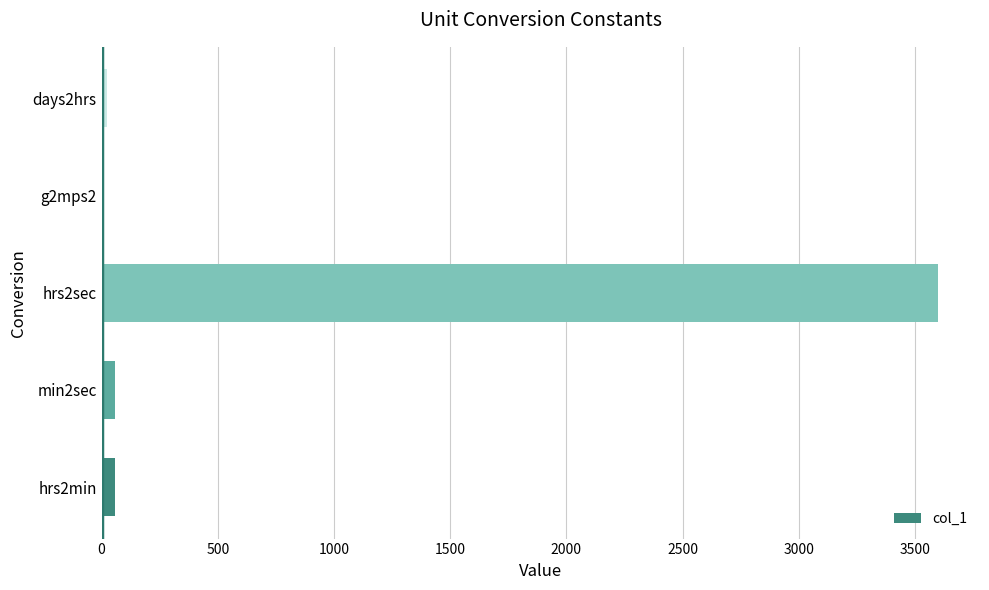

Which category has the highest value across all series?

hrs2sec